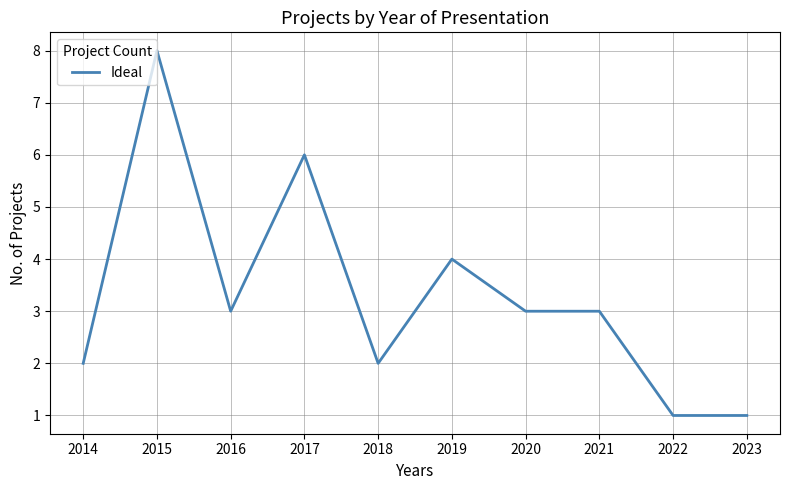

What is the ratio of the value at 2022 to the value at 2016?

0.3